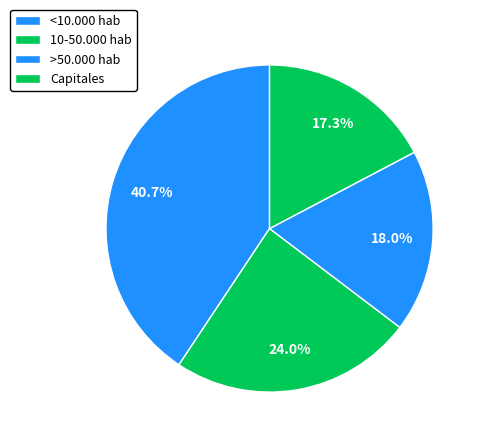

To the nearest percent, what is the difference between the >50.000 hab and 10-50.000 hab slice percentages?

6%